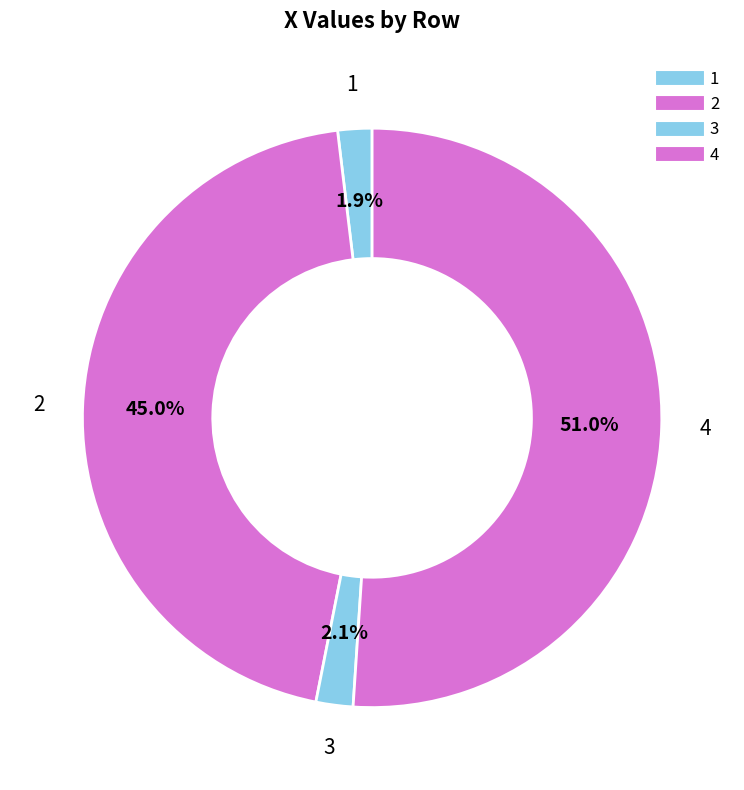

Is it true that 4 is 41% of the pie?

False